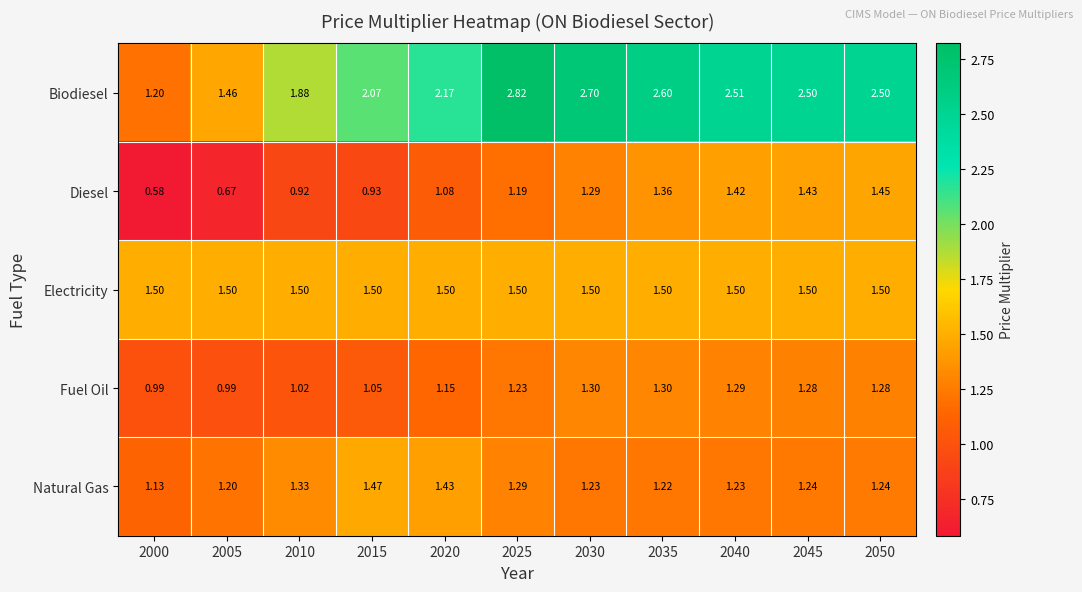

What is the total value across all series at 2030?

8.0